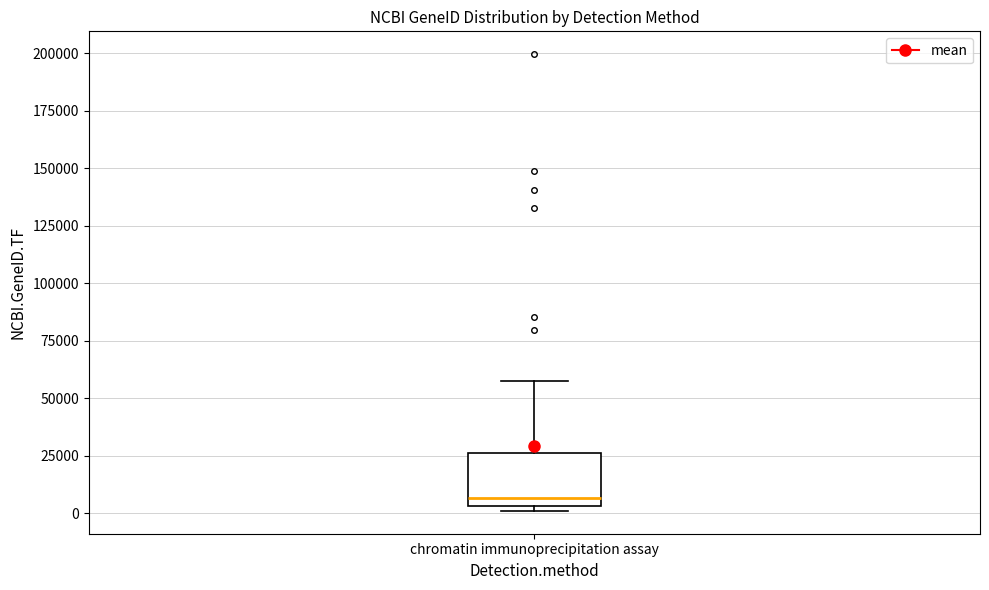

Where is the lower edge of the box for chromatin immunoprecipitation assay on the y-axis? The values are not printed on the chart, so give them approximately, as read against the axis.

5000